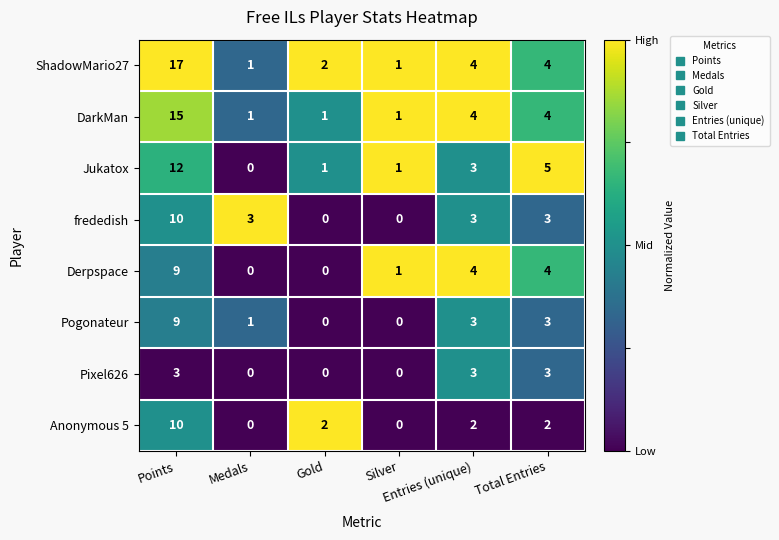

Which series has the largest total across all categories?

ShadowMario27